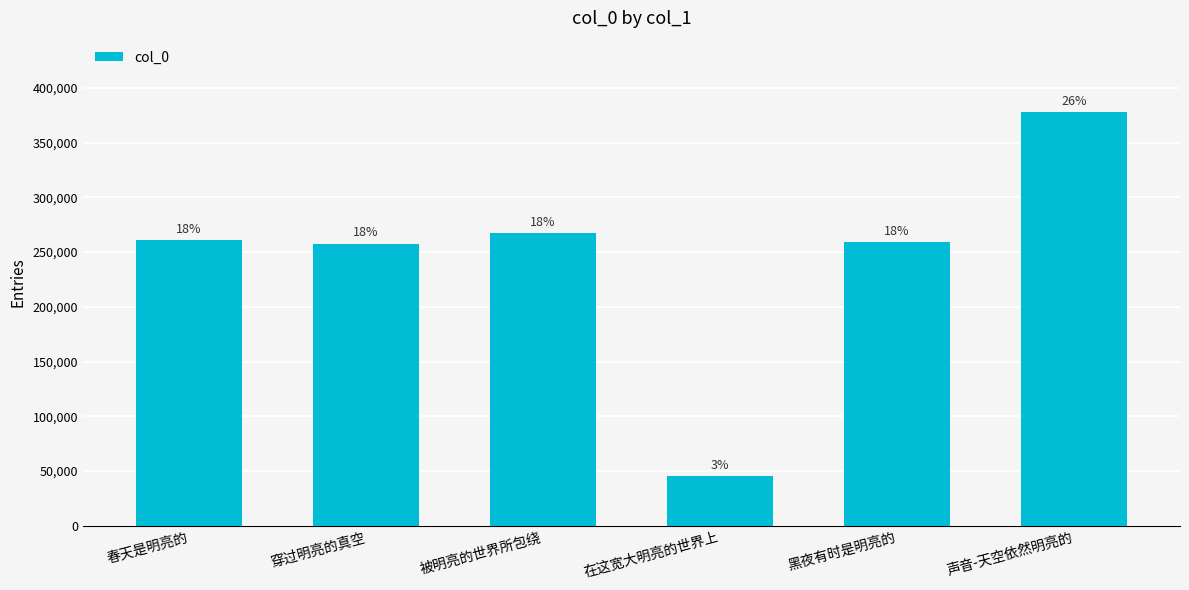

Between 在这宽大明亮的世界上 and 春天是明亮的, which is larger?

春天是明亮的